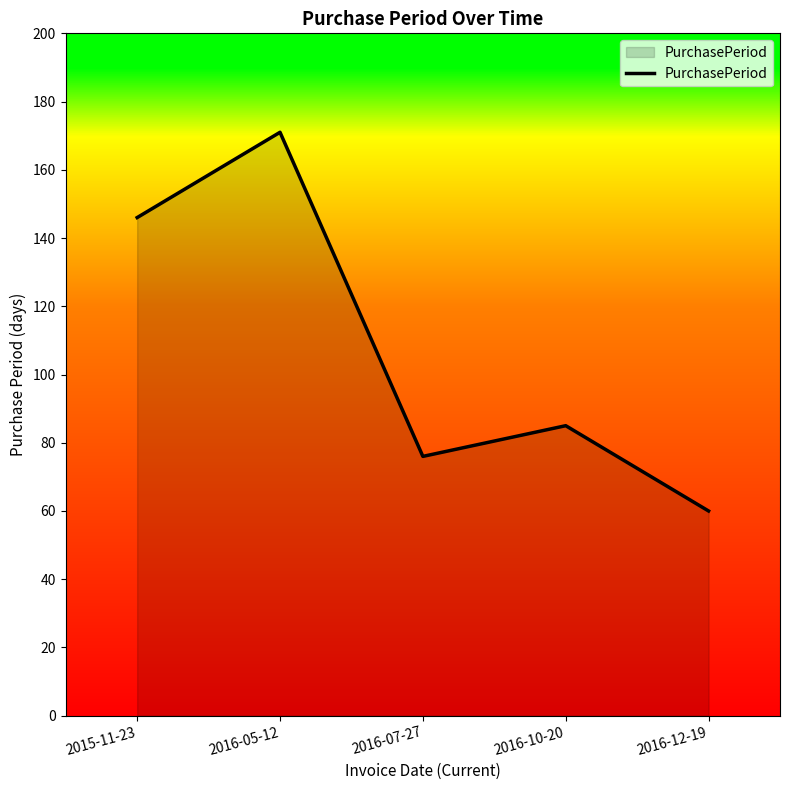

How many series are shown in this chart?

1